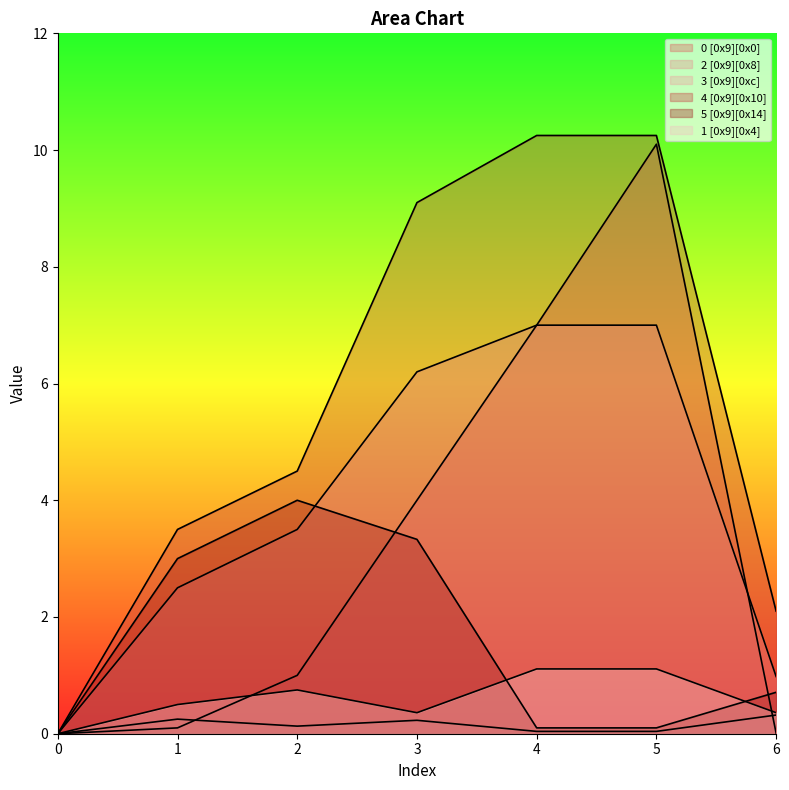

What is the difference between the 1 [0x9][0x4] values at 6 and 5?

0.8